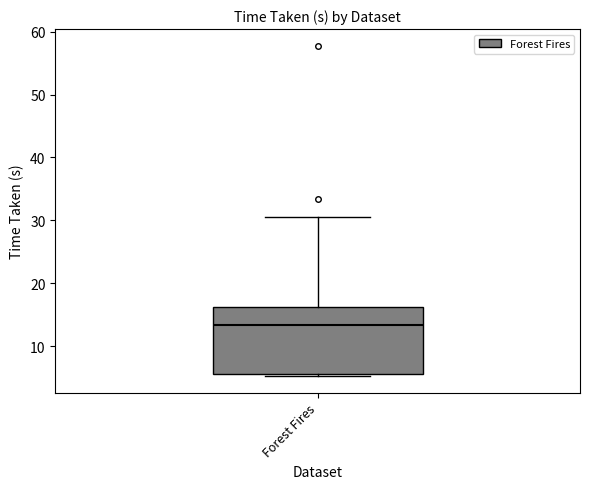

Where is the upper edge of the box for Forest Fires on the y-axis? The values are not printed on the chart, so give them approximately, as read against the axis.

16